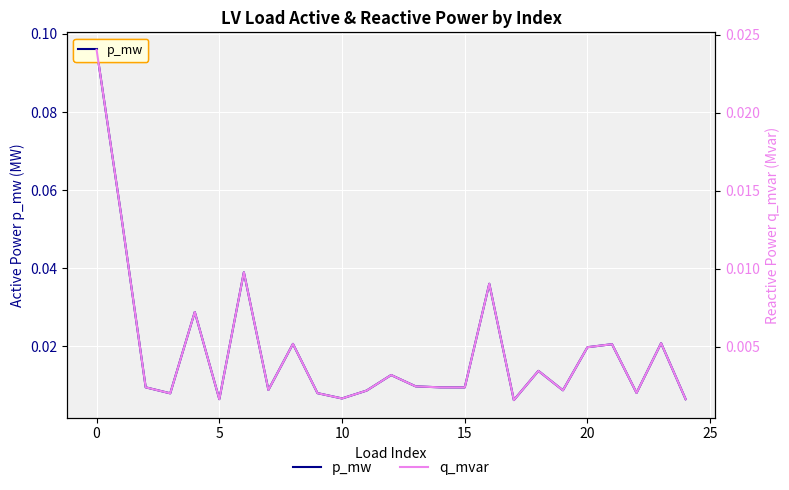

What is the greatest value displayed?

0.1